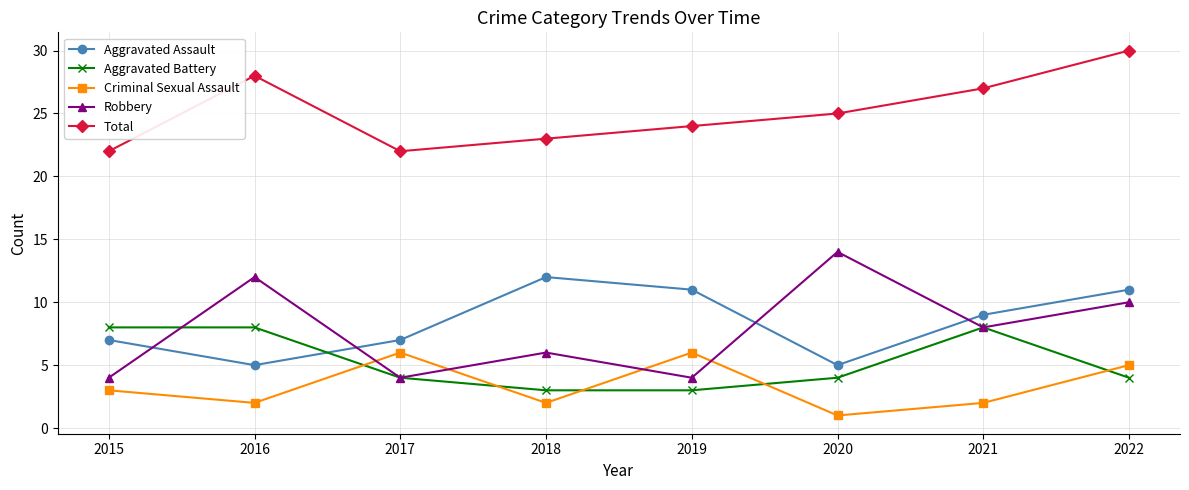

True or false: Total and Criminal Sexual Assault intersect in this chart.

False